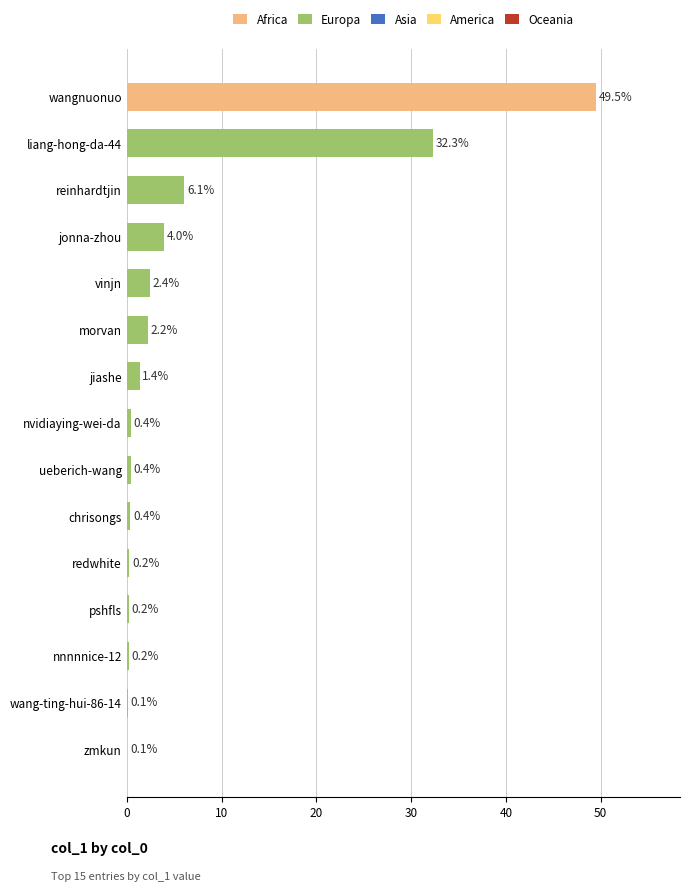

Is it true that the value at vinjn is 2.4?

True